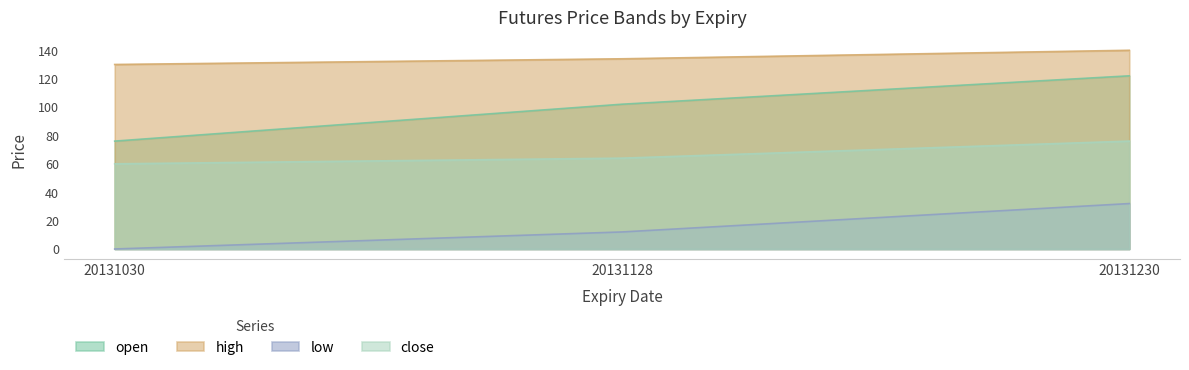

Count the low values in the range 0 to 32.

3